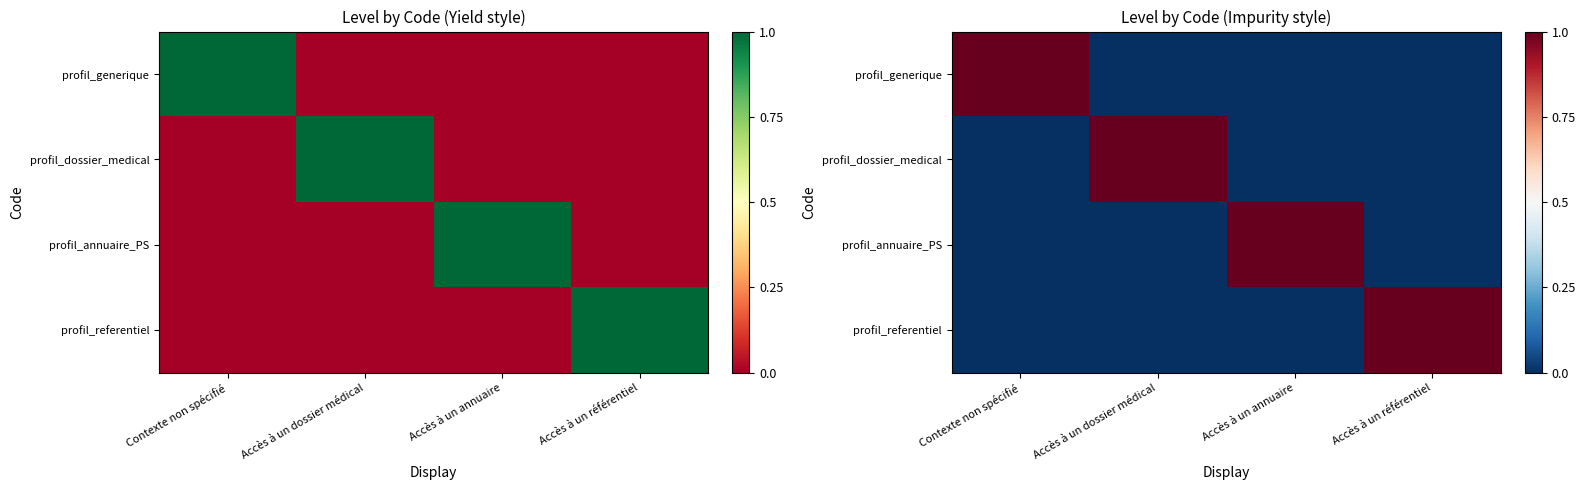

List the labels in order of profil_dossier_medical value, largest first.

Accès à un dossier médical, Contexte non spécifié, Accès à un annuaire, Accès à un référentiel